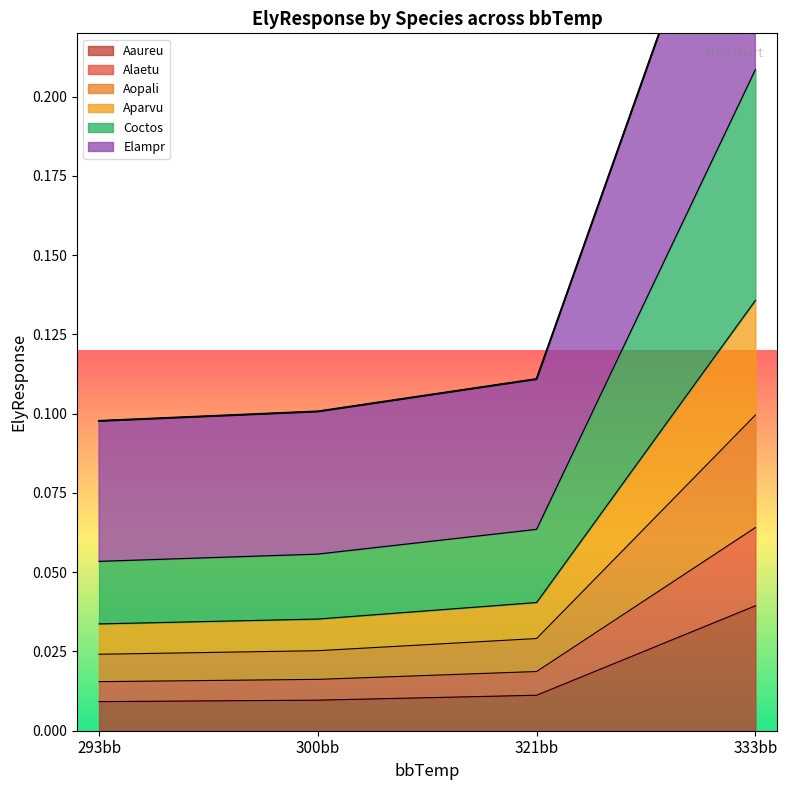

What is the label of the 3rd point from the left?

321bb